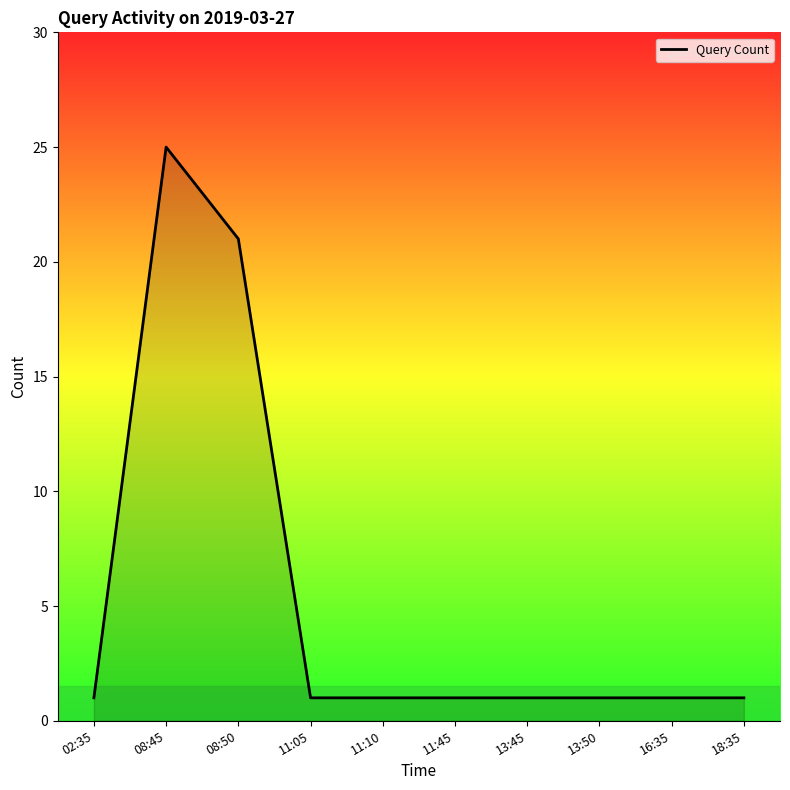

At which category does the data reach its first local peak?

08:45